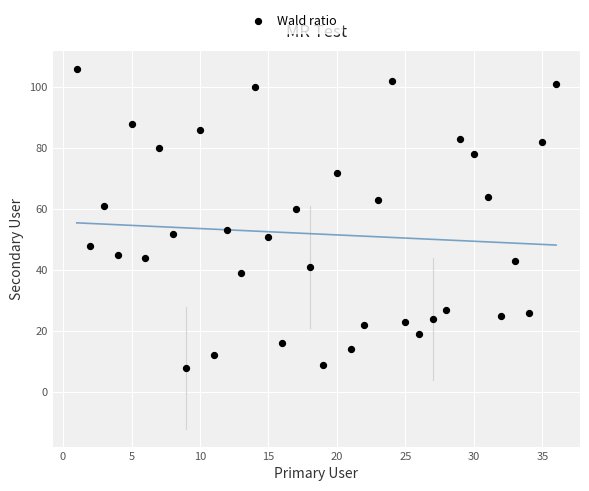

What is the range of X values (max minus min)?

35